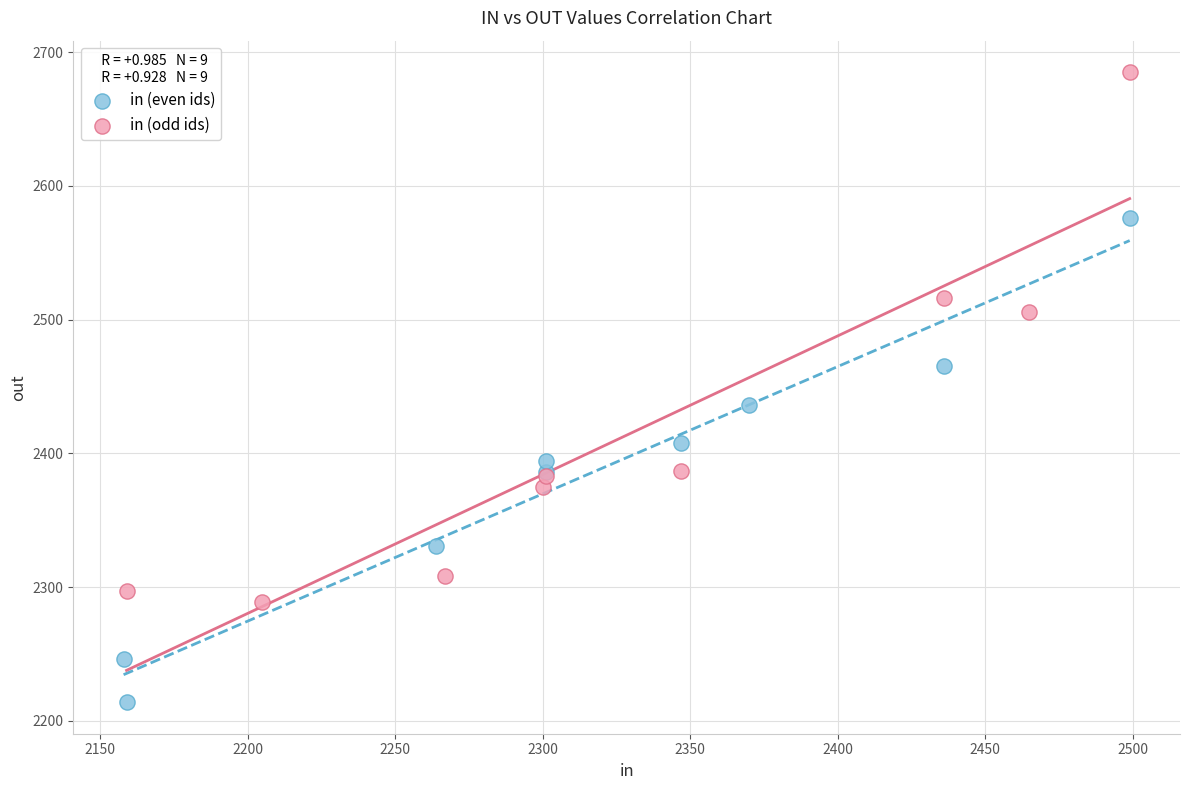

Which series reaches the minimum Y coordinate?

in (even ids)